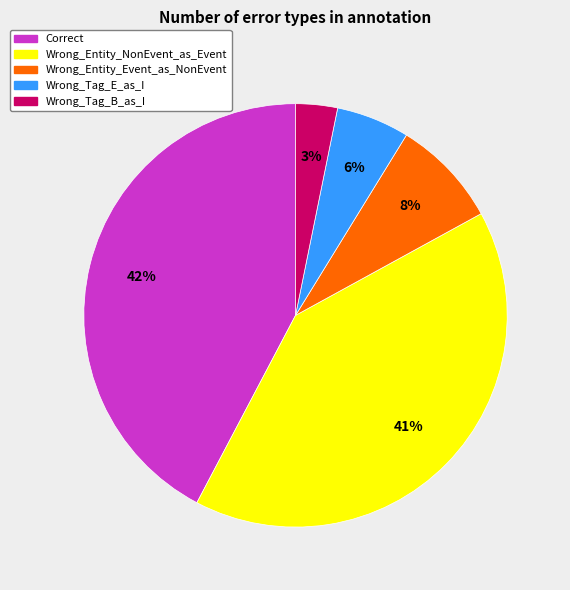

To the nearest percent, what is the average slice percentage?

20%